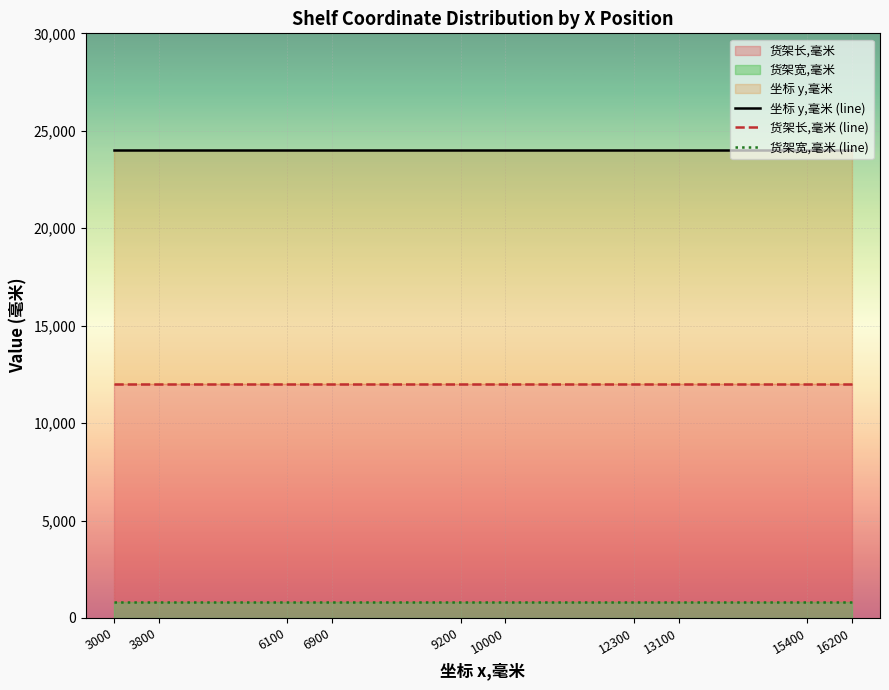

List the series in order of their peak value, highest first.

坐标 y,毫米 (line), 货架长,毫米 (line), 货架宽,毫米 (line)